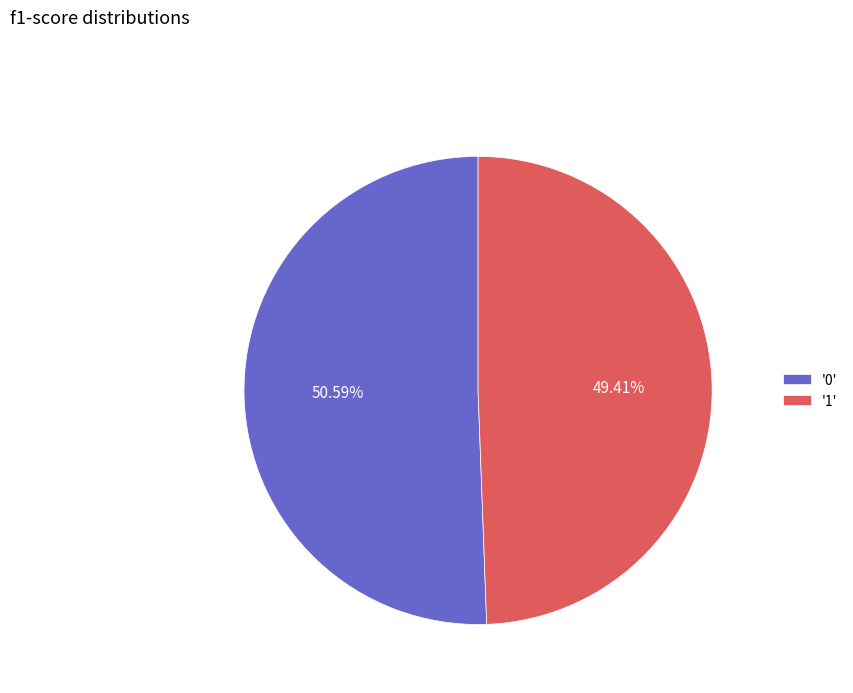

Between '0' and '1', which is larger?

'0'